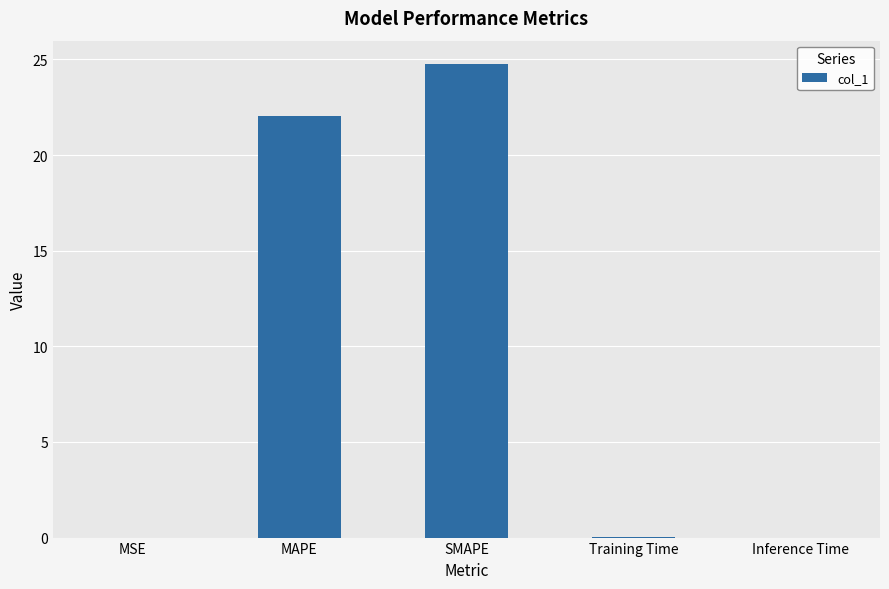

What is the average value?

9.4